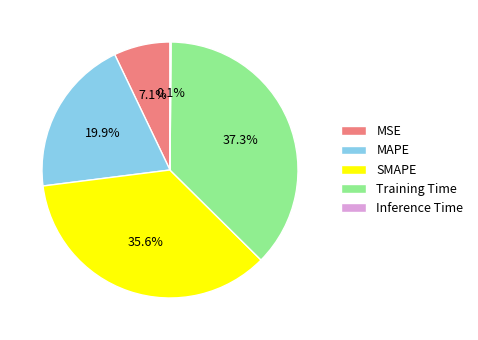

Is Training Time the majority of the pie?

No